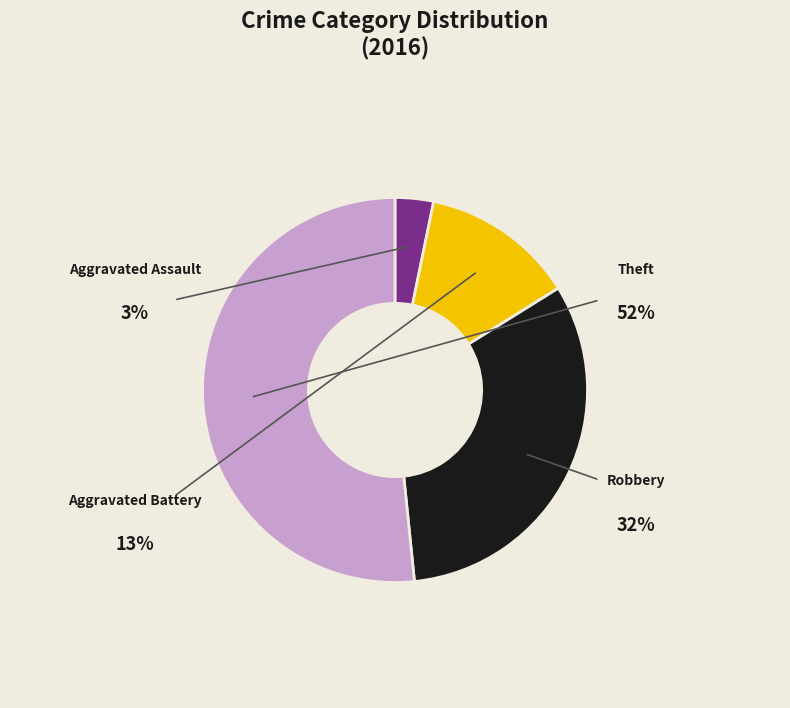

How many segments does this pie chart have?

4